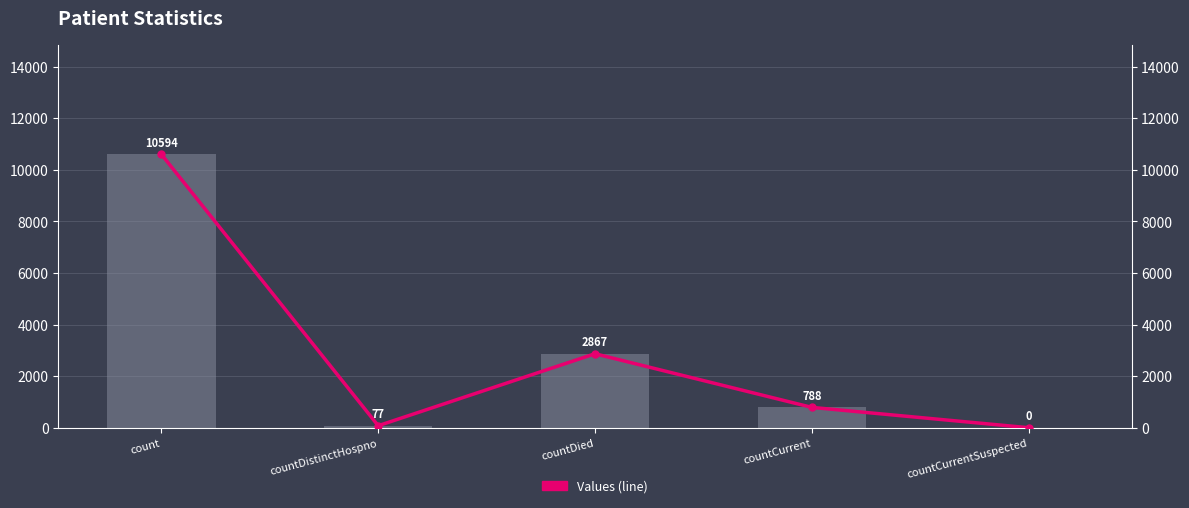

How many values in the Values series are below 788?

2